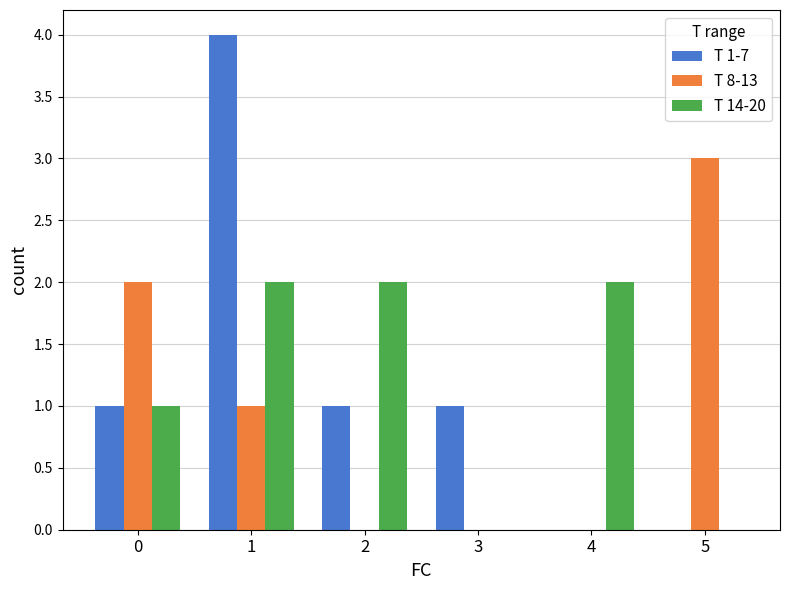

What is the sum of the T 1-7 values at 2 and 5?

1